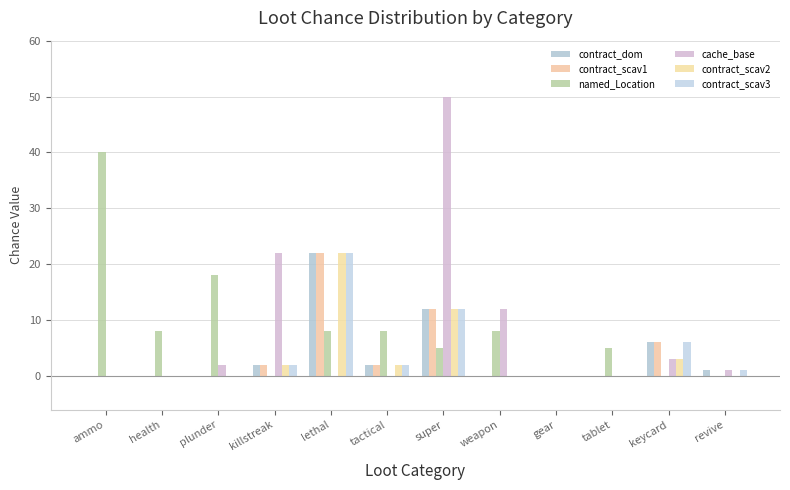

At which label does contract_dom reach its minimum?

ammo